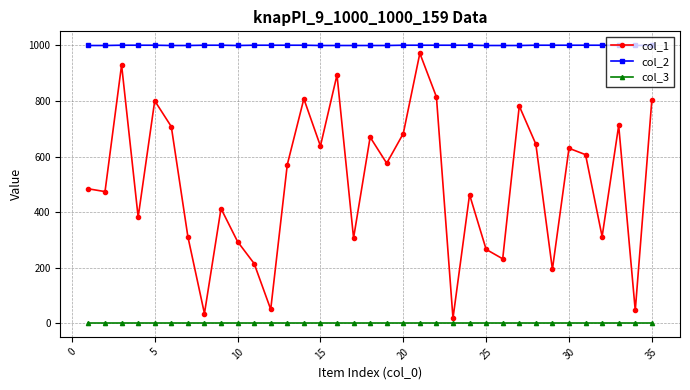

Which series has the largest range (max minus min)?

col_1